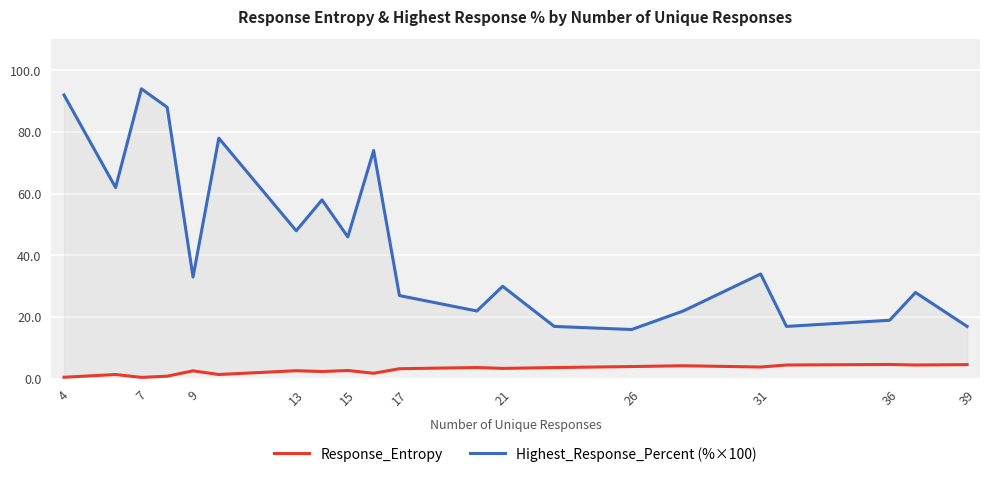

True or false: Highest_Response_Percent (%×100) and Response_Entropy cross at least once.

False